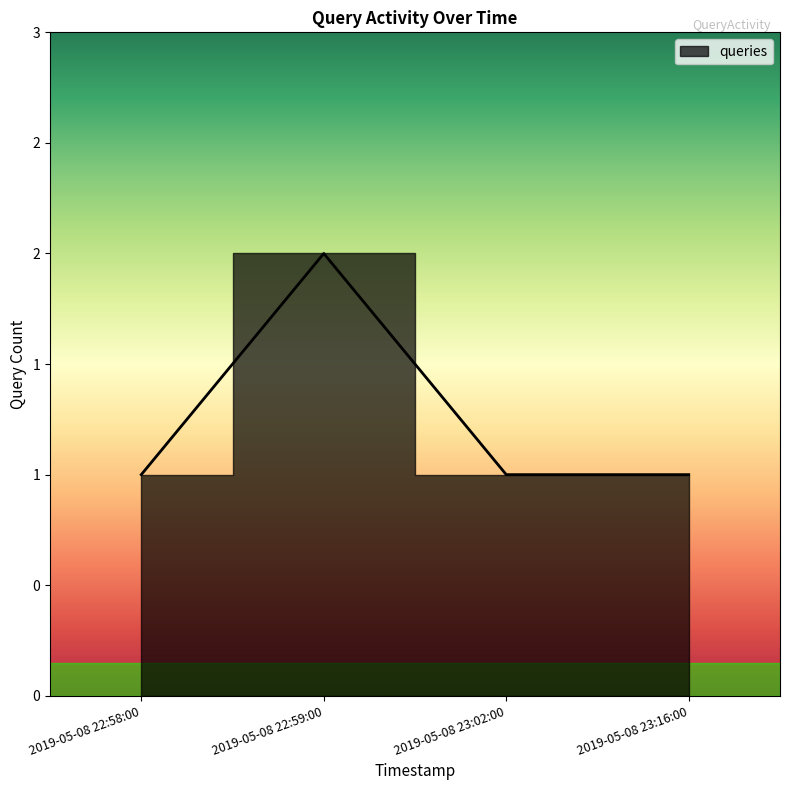

Rank the categories by value from highest to lowest.

2019-05-08 22:59:00, 2019-05-08 22:58:00, 2019-05-08 23:02:00, 2019-05-08 23:16:00